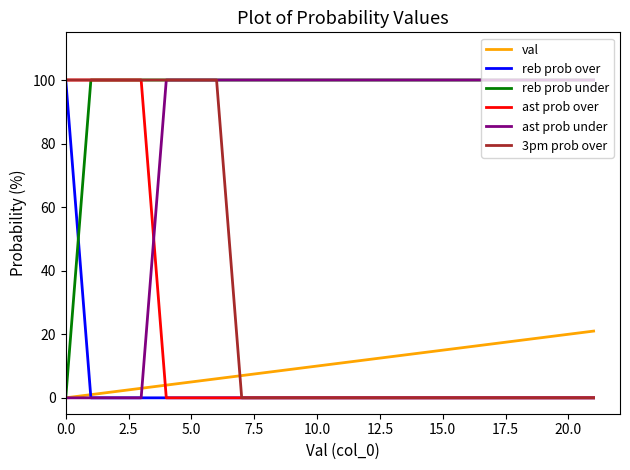

Which series ends up on top after the final intersection of 3pm prob over and val?

val